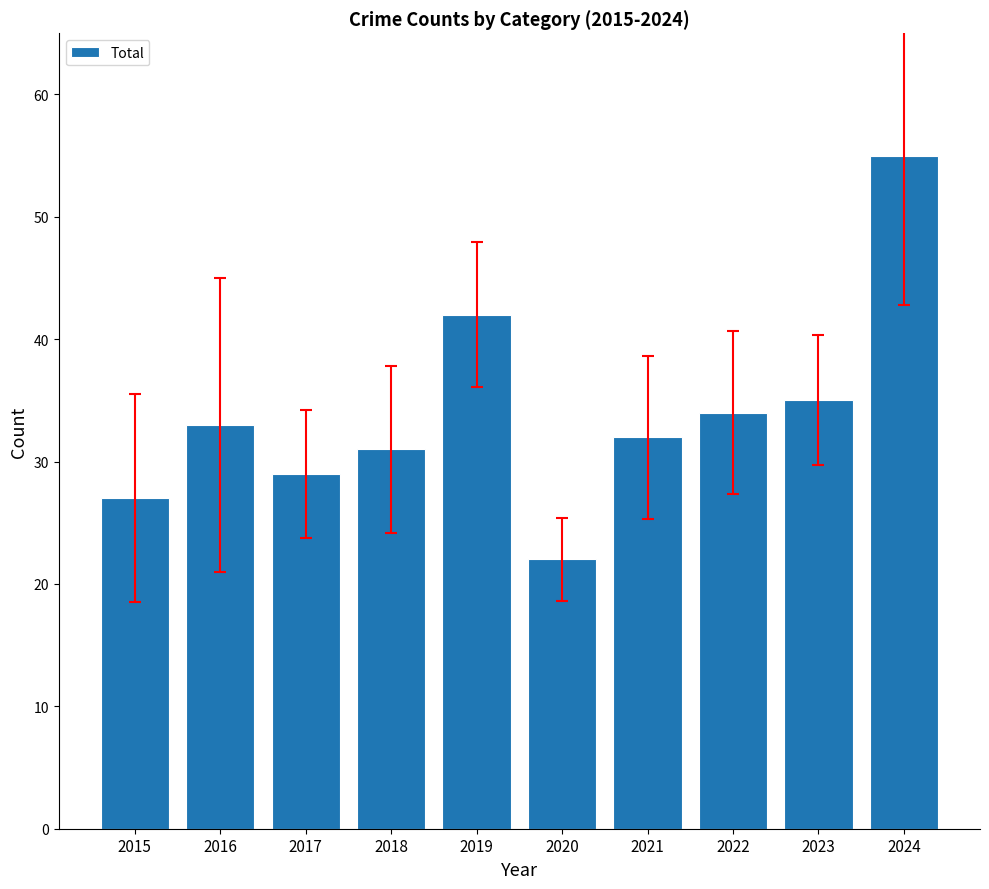

What is the maximum value shown in the chart?

55